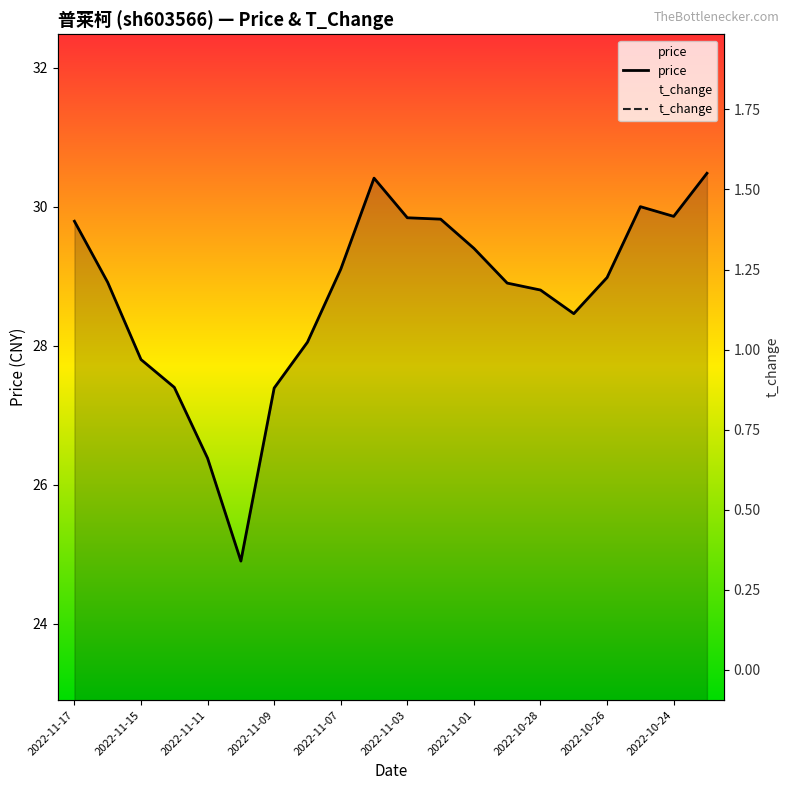

What position from the left is 2022-11-11?

5